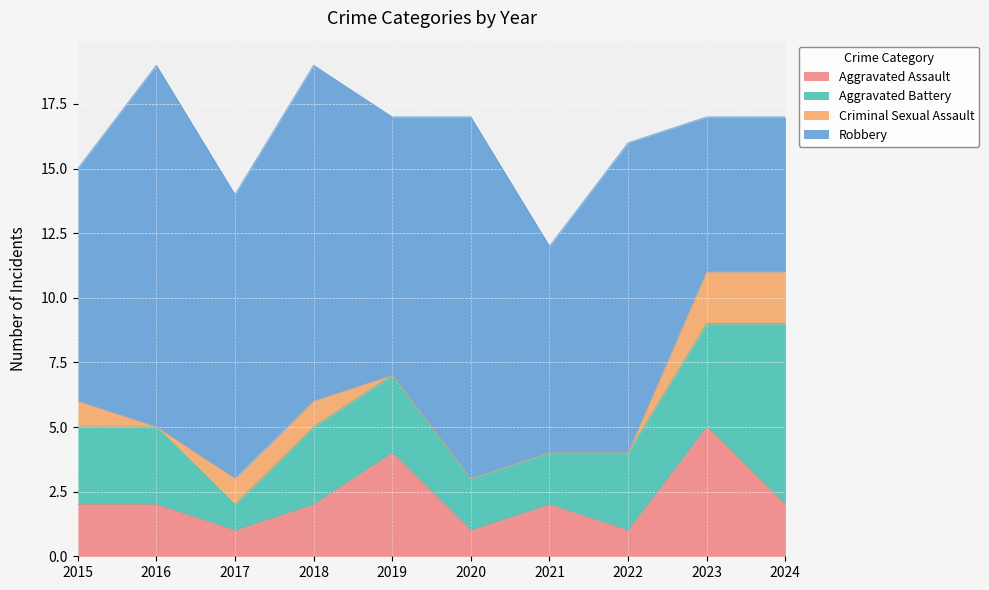

How many values in the Criminal Sexual Assault series exceed 1?

2